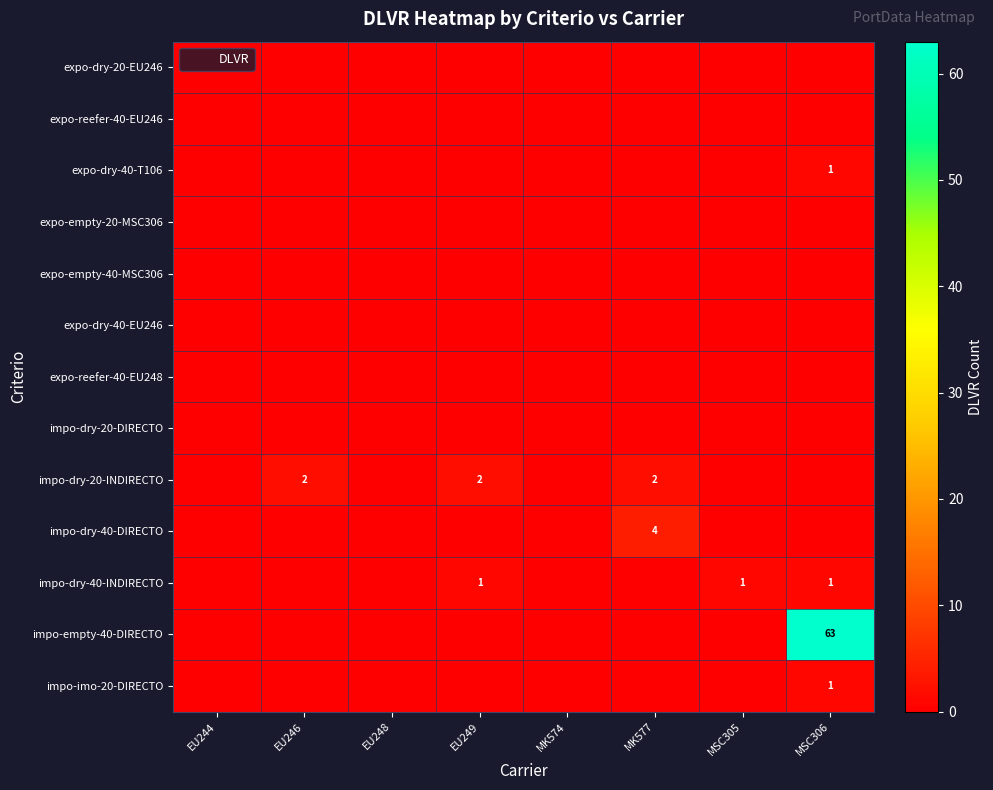

Between EU248 and MK577, which is larger?

EU248